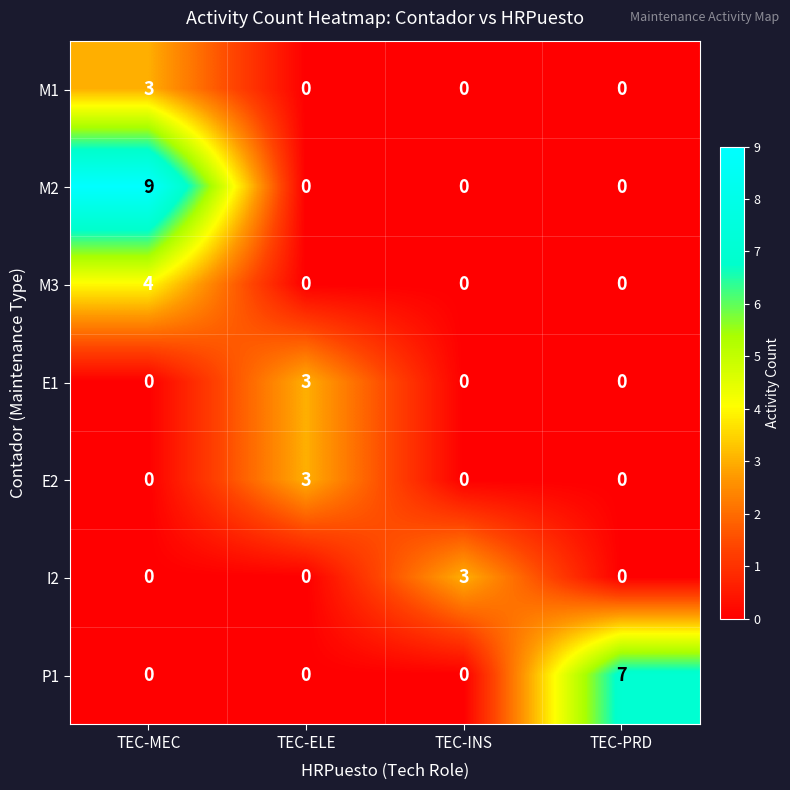

Which category has the highest value across all series?

TEC-MEC